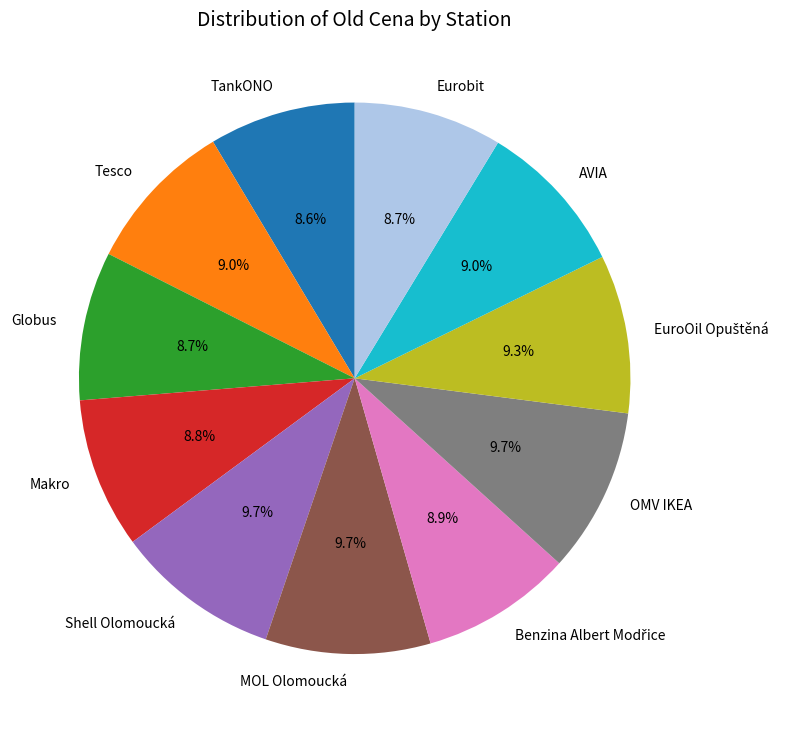

Do Makro and MOL Olomoucká together represent more than half of the pie?

No